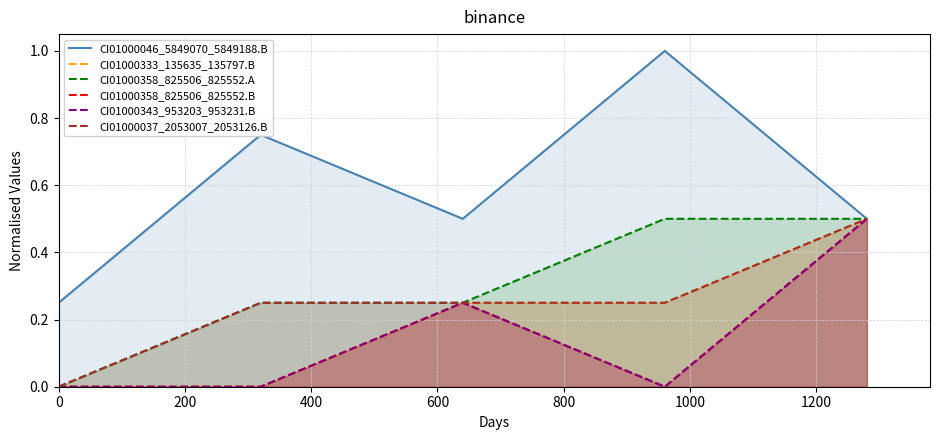

True or false: CI01000358_825506_825552.B has a value of 0.1 at 400.

False